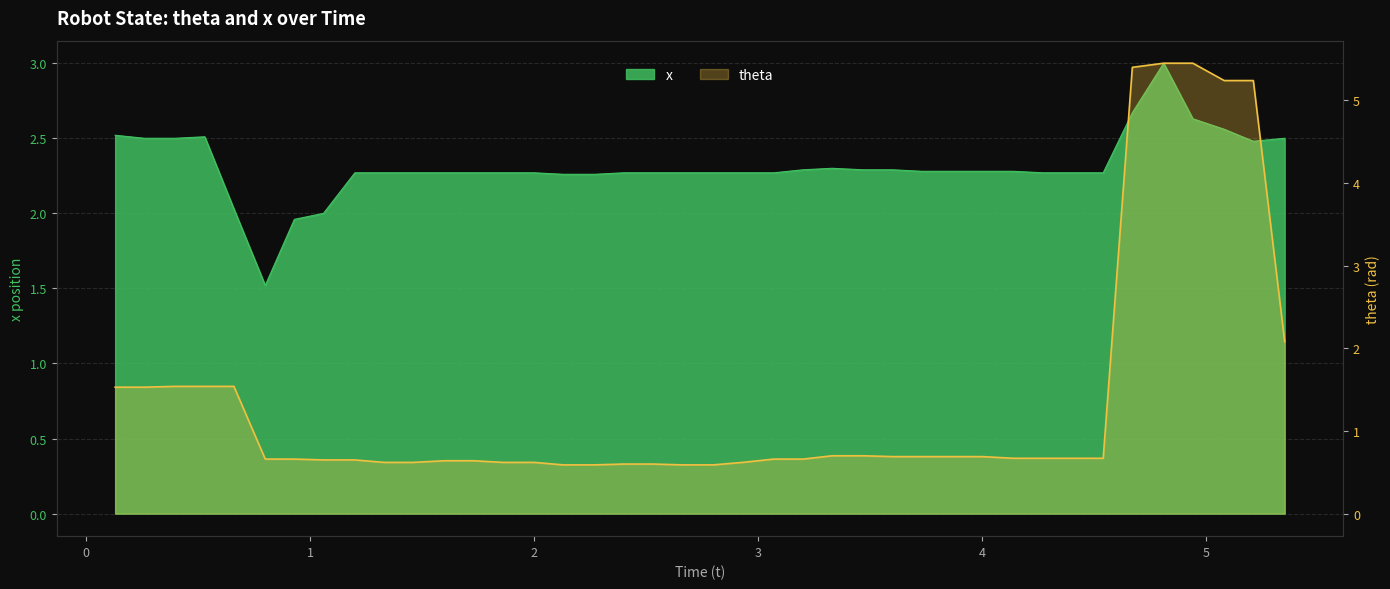

Which has a higher value, 23 or 29?

29